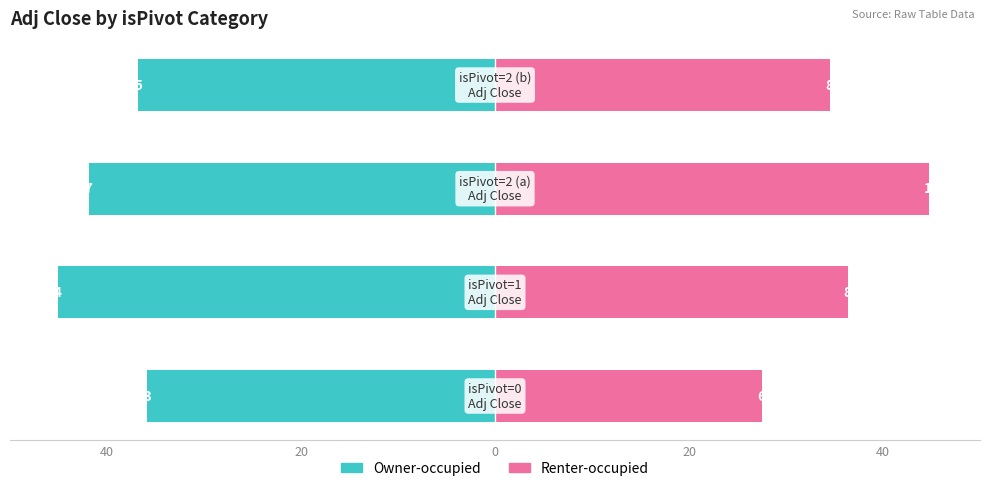

What is the value of the Renter-occupied bar at the 1st from the left?

27.5